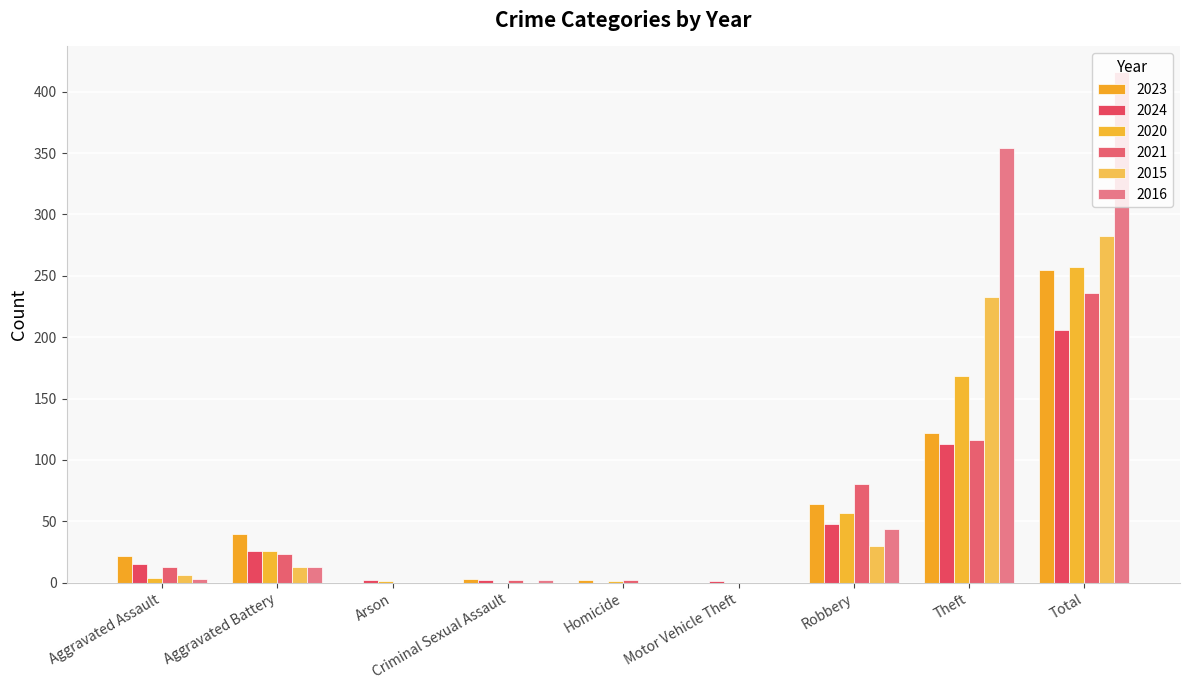

At which label does 2016 first exceed 3?

Aggravated Battery